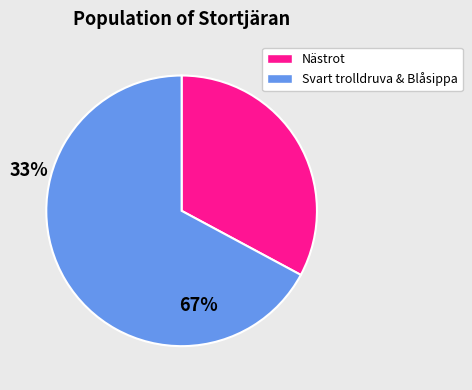

Count the number of slices in the pie.

2